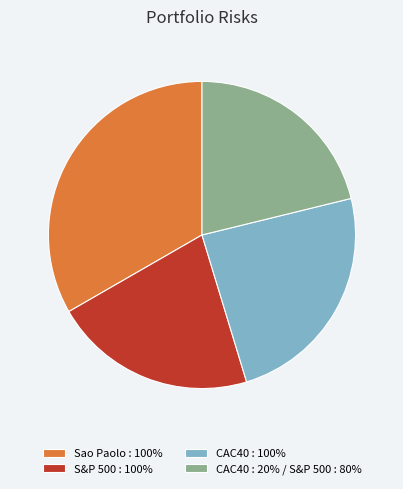

Which slice is the largest?

Sao Paolo : 100%